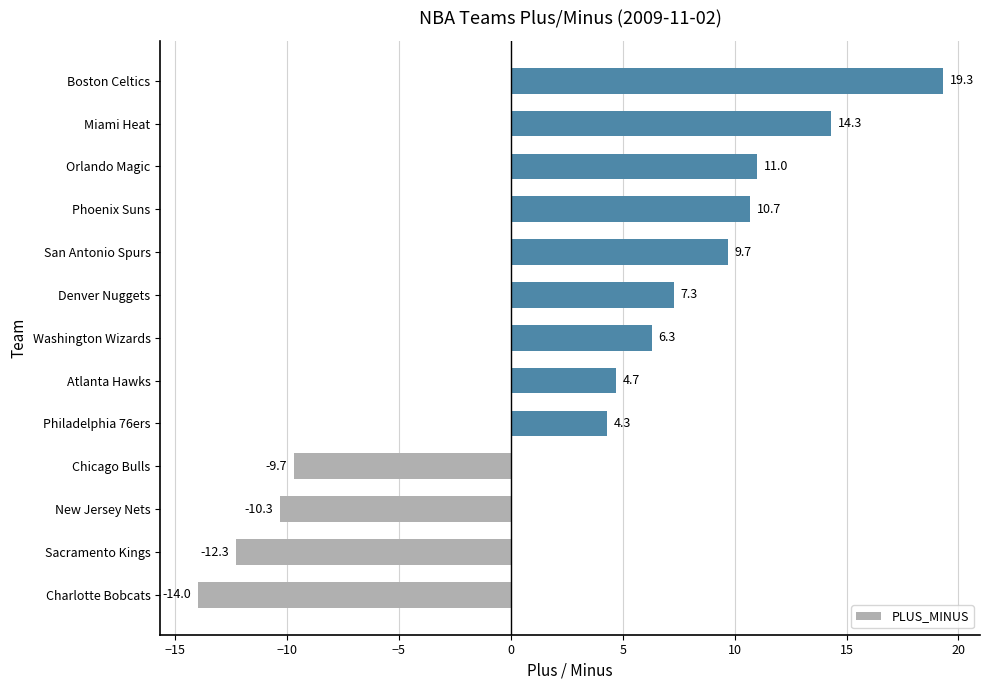

What is the average value?

3.2